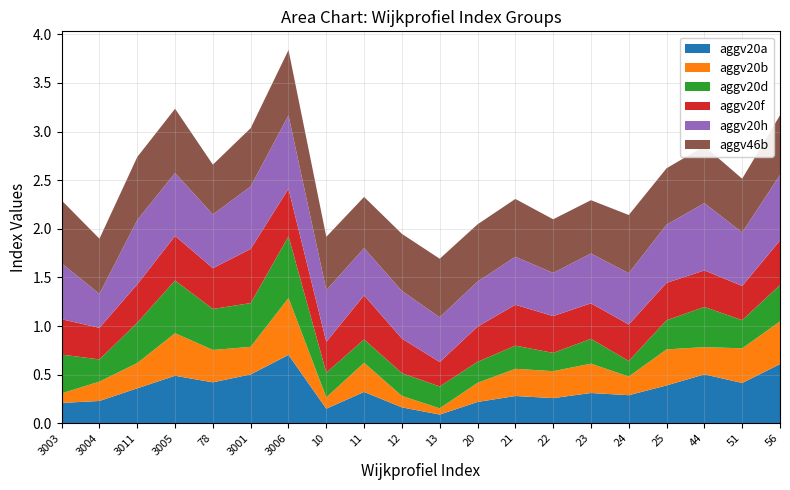

Reading right to left, what are all the values shown in this chart?

aggv20a: 56=0.6	51=0.4	44=0.5	25=0.4	24=0.3	23=0.3	22=0.3	21=0.3	20=0.2	13=0.1	12=0.2	11=0.3	10=0.1	3006=0.7	3001=0.5	78=0.4	3005=0.5	3011=0.4	3004=0.2	3003=0.2
aggv20b: 56=0.4	51=0.4	44=0.3	25=0.4	24=0.2	23=0.3	22=0.3	21=0.3	20=0.2	13=0.1	12=0.1	11=0.3	10=0.1	3006=0.6	3001=0.3	78=0.3	3005=0.4	3011=0.3	3004=0.2	3003=0.1
aggv20d: 56=0.4	51=0.3	44=0.4	25=0.3	24=0.2	23=0.3	22=0.2	21=0.2	20=0.2	13=0.2	12=0.2	11=0.2	10=0.3	3006=0.6	3001=0.4	78=0.4	3005=0.5	3011=0.4	3004=0.2	3003=0.4
aggv20f: 56=0.5	51=0.4	44=0.4	25=0.4	24=0.4	23=0.4	22=0.4	21=0.4	20=0.4	13=0.3	12=0.4	11=0.5	10=0.3	3006=0.5	3001=0.6	78=0.4	3005=0.5	3011=0.4	3004=0.3	3003=0.4
aggv20h: 56=0.7	51=0.6	44=0.7	25=0.6	24=0.5	23=0.5	22=0.4	21=0.5	20=0.5	13=0.5	12=0.5	11=0.5	10=0.5	3006=0.8	3001=0.6	78=0.6	3005=0.6	3011=0.7	3004=0.3	3003=0.6
aggv46b: 56=0.6	51=0.6	44=0.6	25=0.6	24=0.6	23=0.5	22=0.6	21=0.6	20=0.6	13=0.6	12=0.6	11=0.5	10=0.5	3006=0.7	3001=0.6	78=0.5	3005=0.7	3011=0.6	3004=0.6	3003=0.6